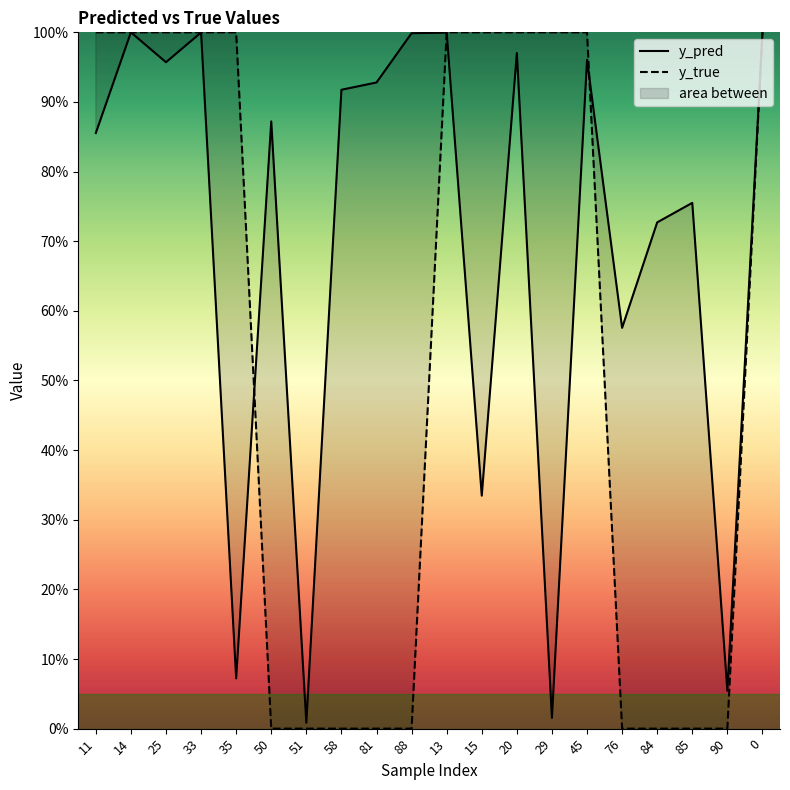

What are all the series names shown in the legend?

y_pred, y_true